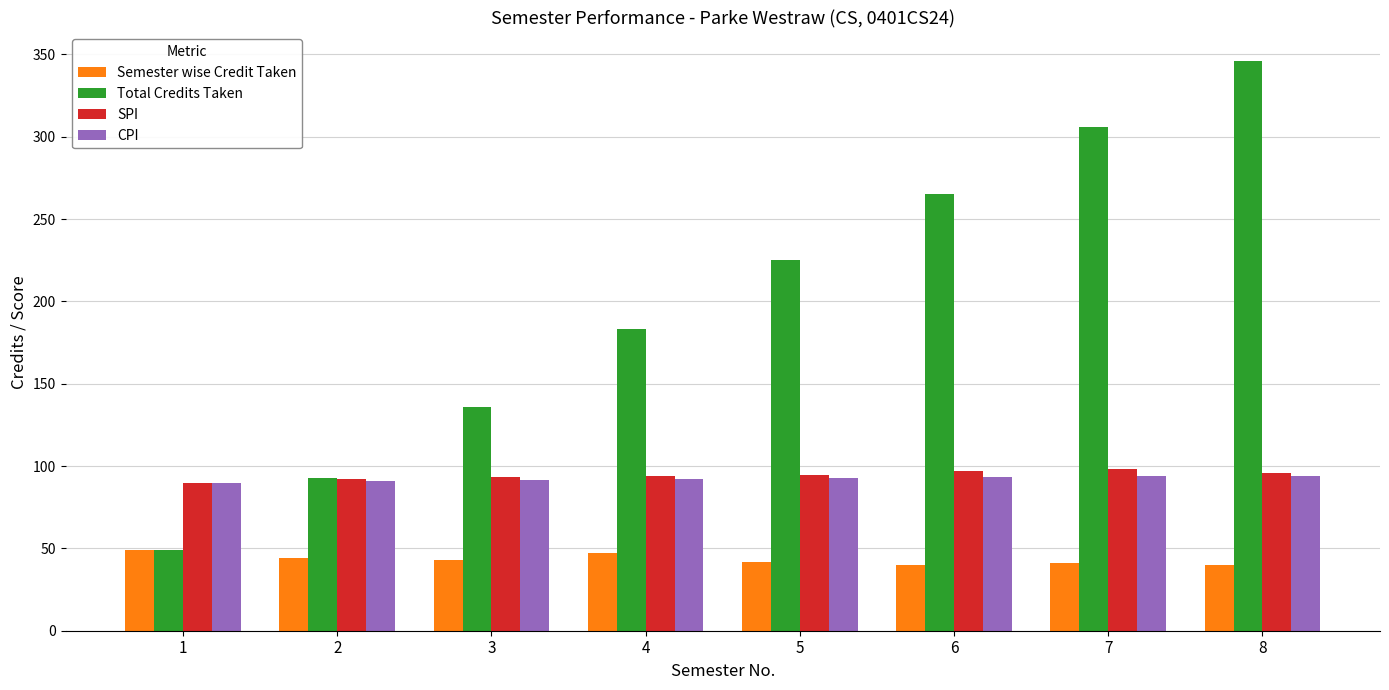

Count the number of categories in the chart.

8